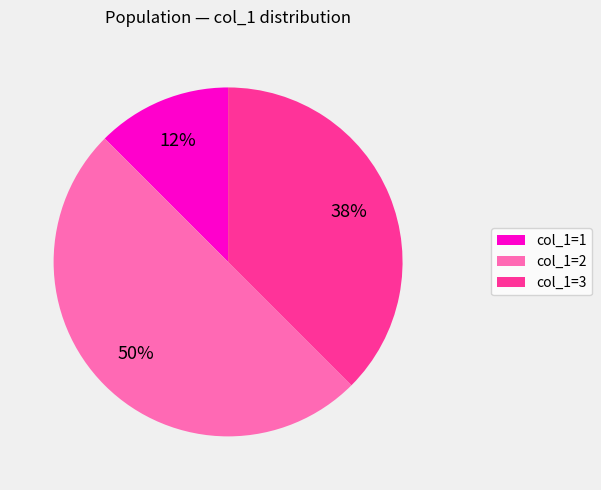

Which slice is the largest?

col_1=2